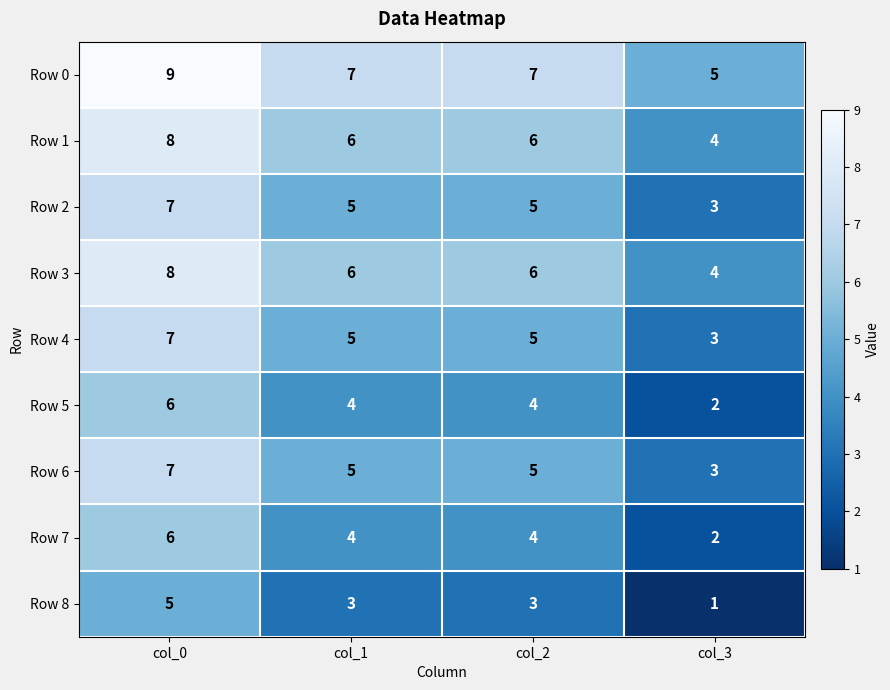

The value of Row 6 at col_3 is 3. True or false?

True